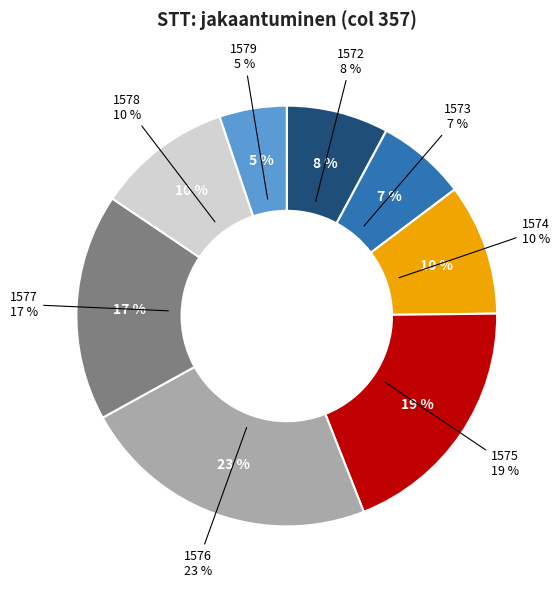

Is it true that 1580 is 1% of the pie?

False